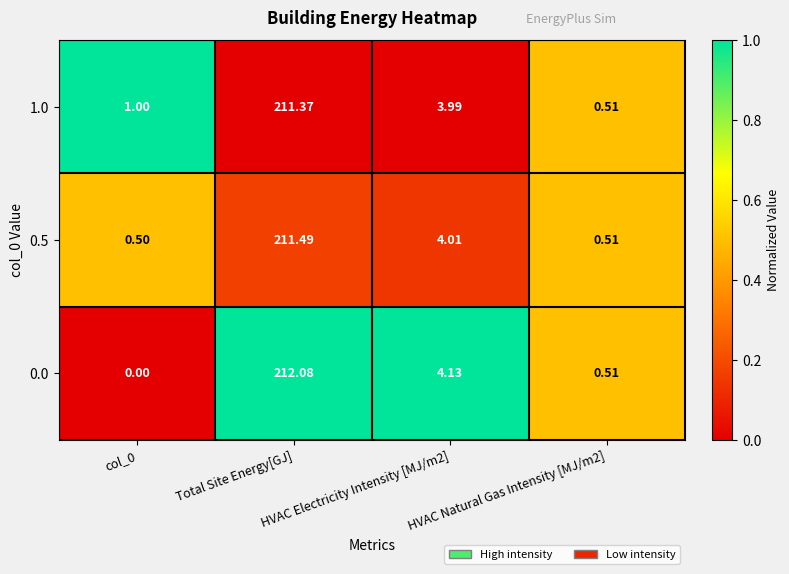

Rank the series at col_0 from highest to lowest value.

1.0, 0.5, 0.0